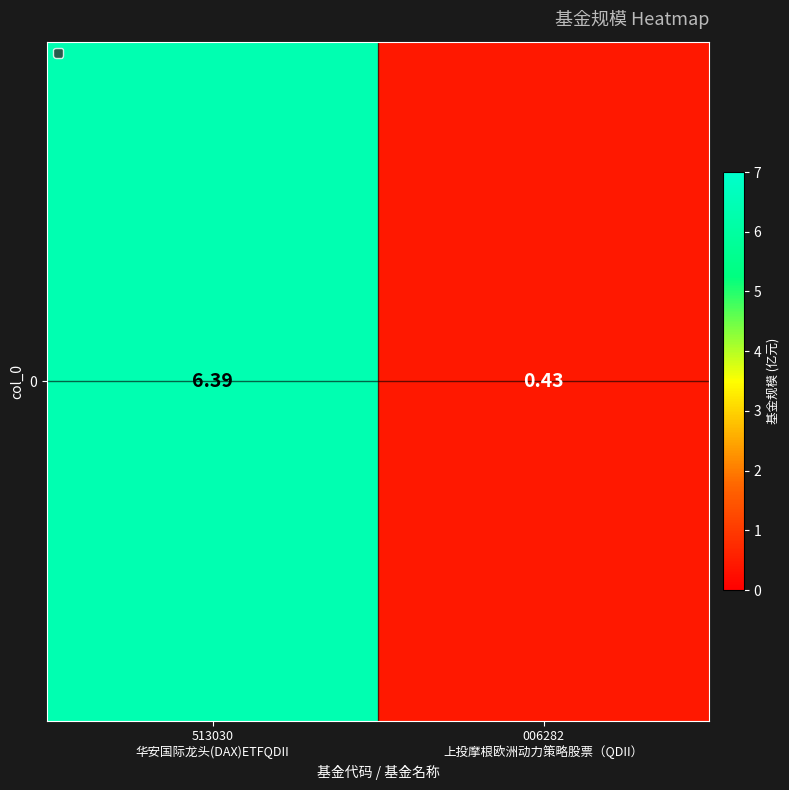

What is the difference between the maximum and minimum values?

6.0